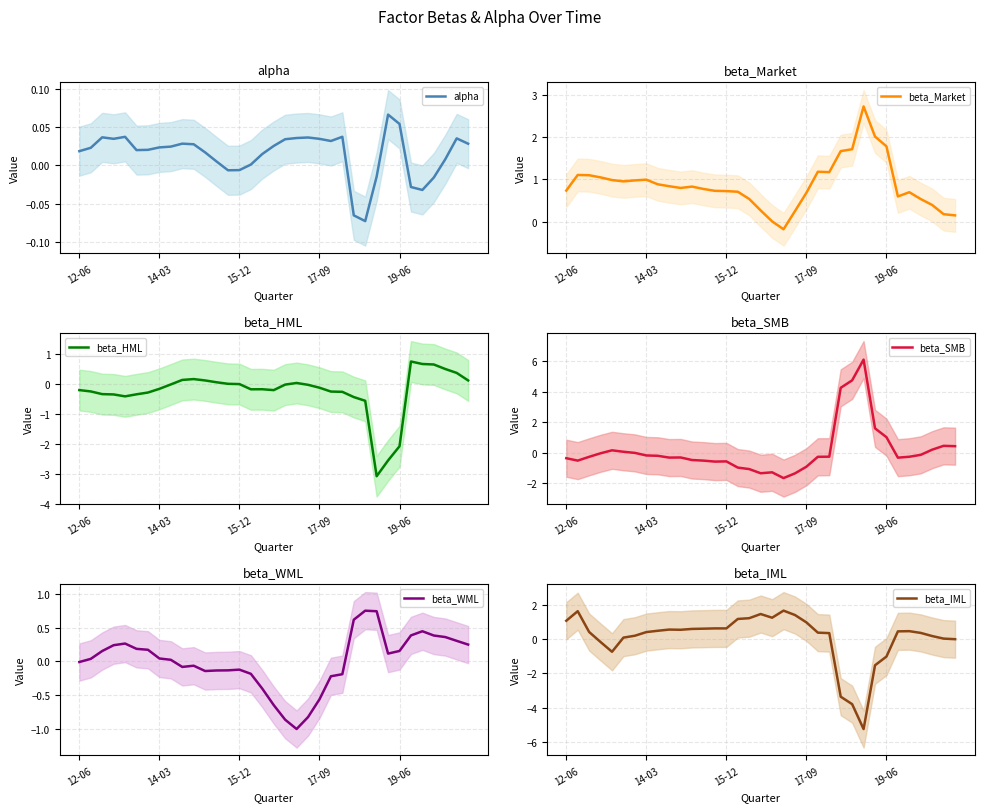

What position from the left is 6?

7